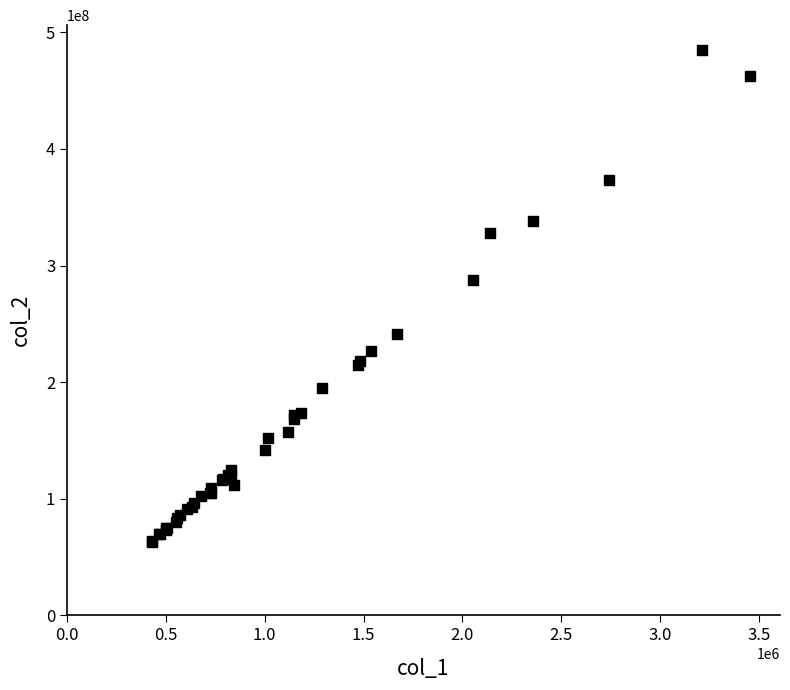

What Y value in the scatter plot is closest to 273897078?

287843528